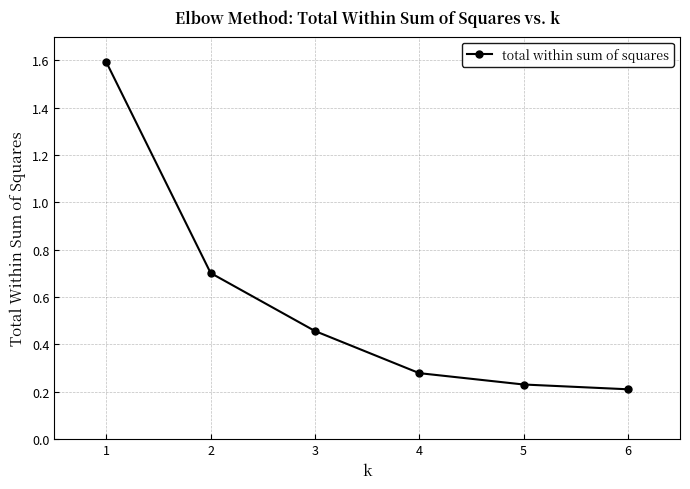

Does the chart have visible grid lines?

Yes